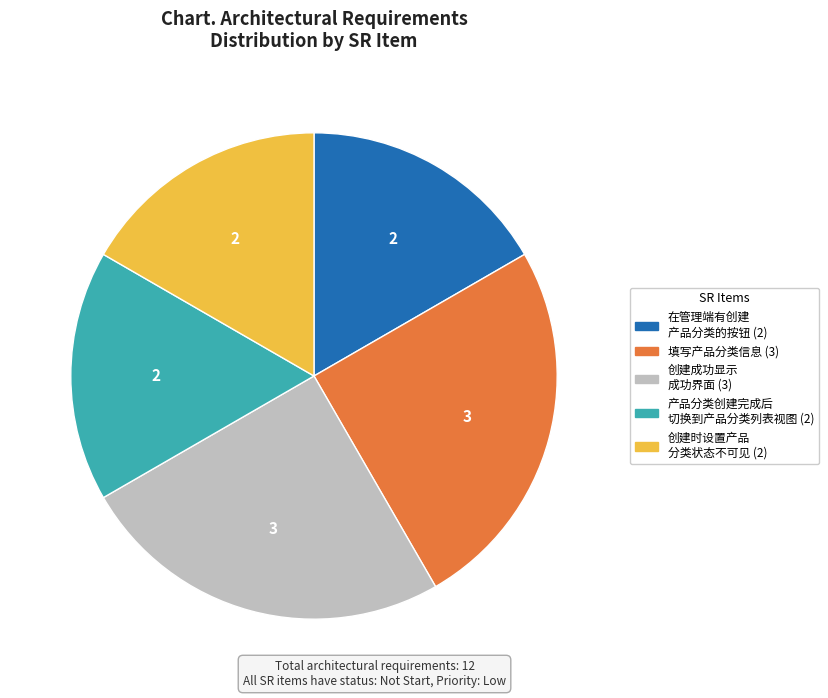

Is there any slice that represents more than half of the pie?

No